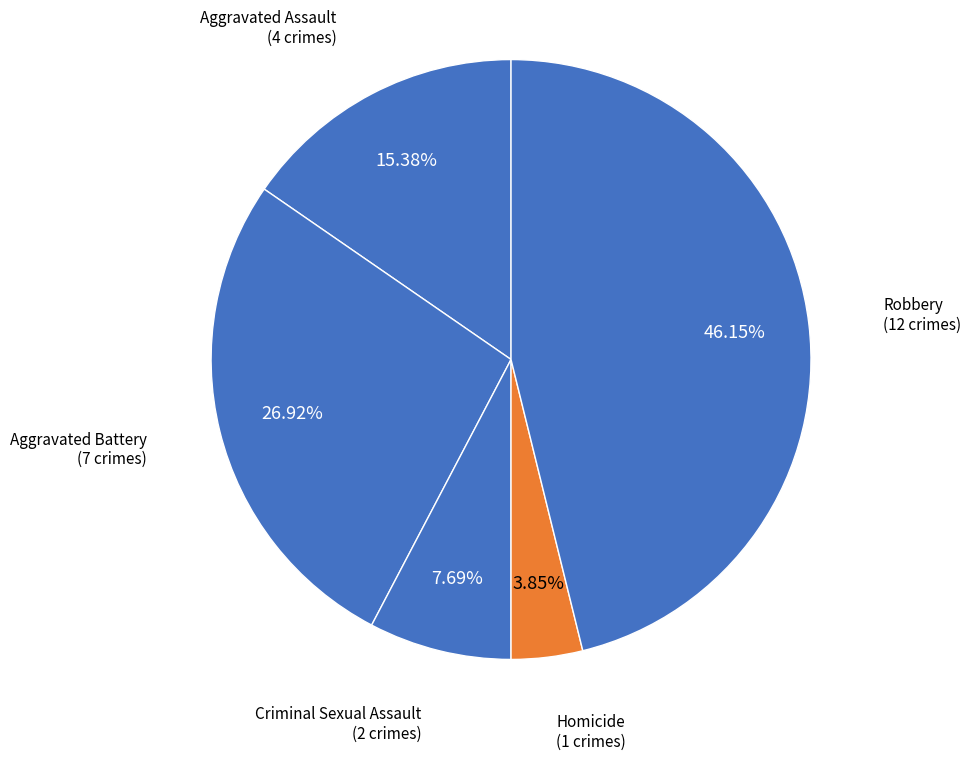

Rank the categories by value from highest to lowest.

Robbery, Aggravated Battery, Aggravated Assault, Criminal Sexual Assault, Homicide